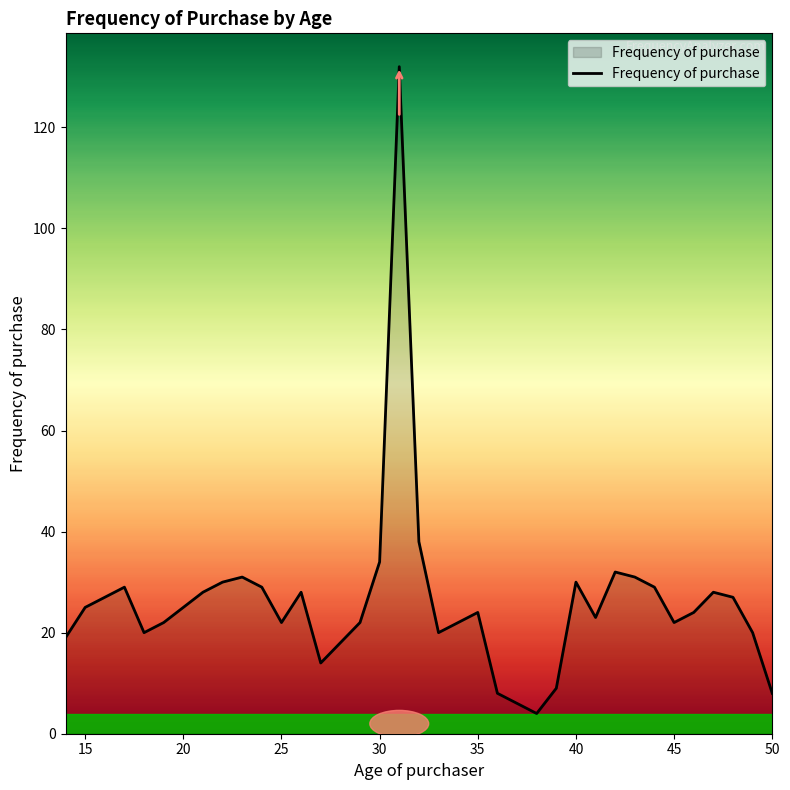

How many lines are shown in the chart?

1